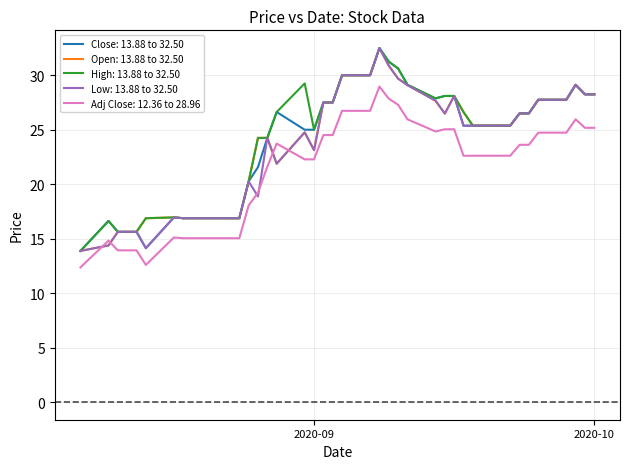

True or false: Close: 13.88 to 32.50 and Adj Close: 12.36 to 28.96 intersect in this chart.

False